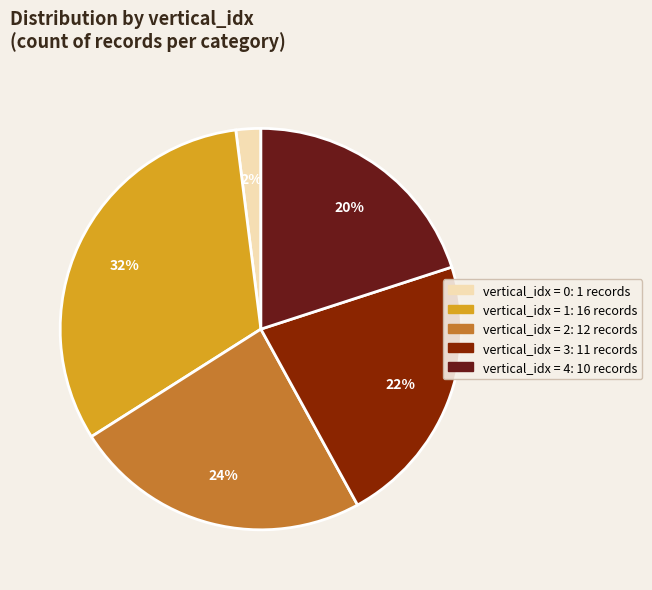

Is there a majority slice in this chart?

No